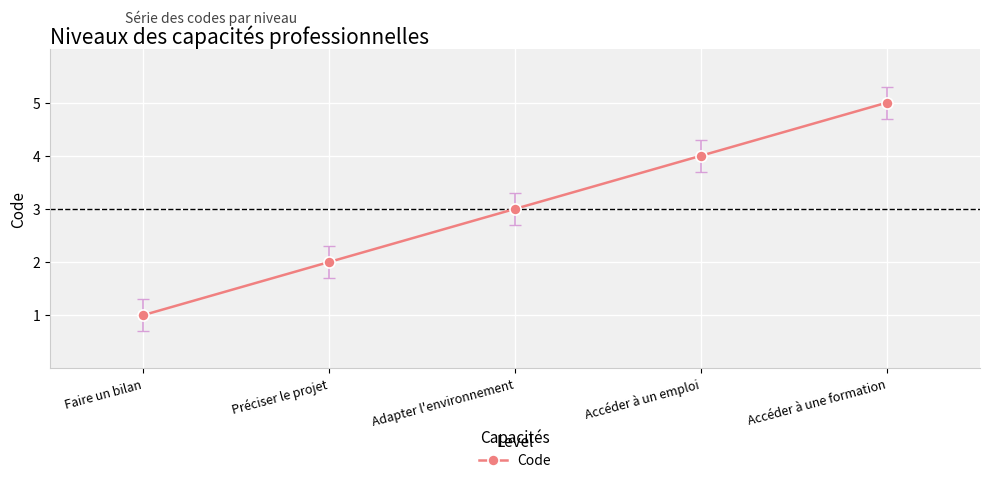

What is the greatest value displayed?

5